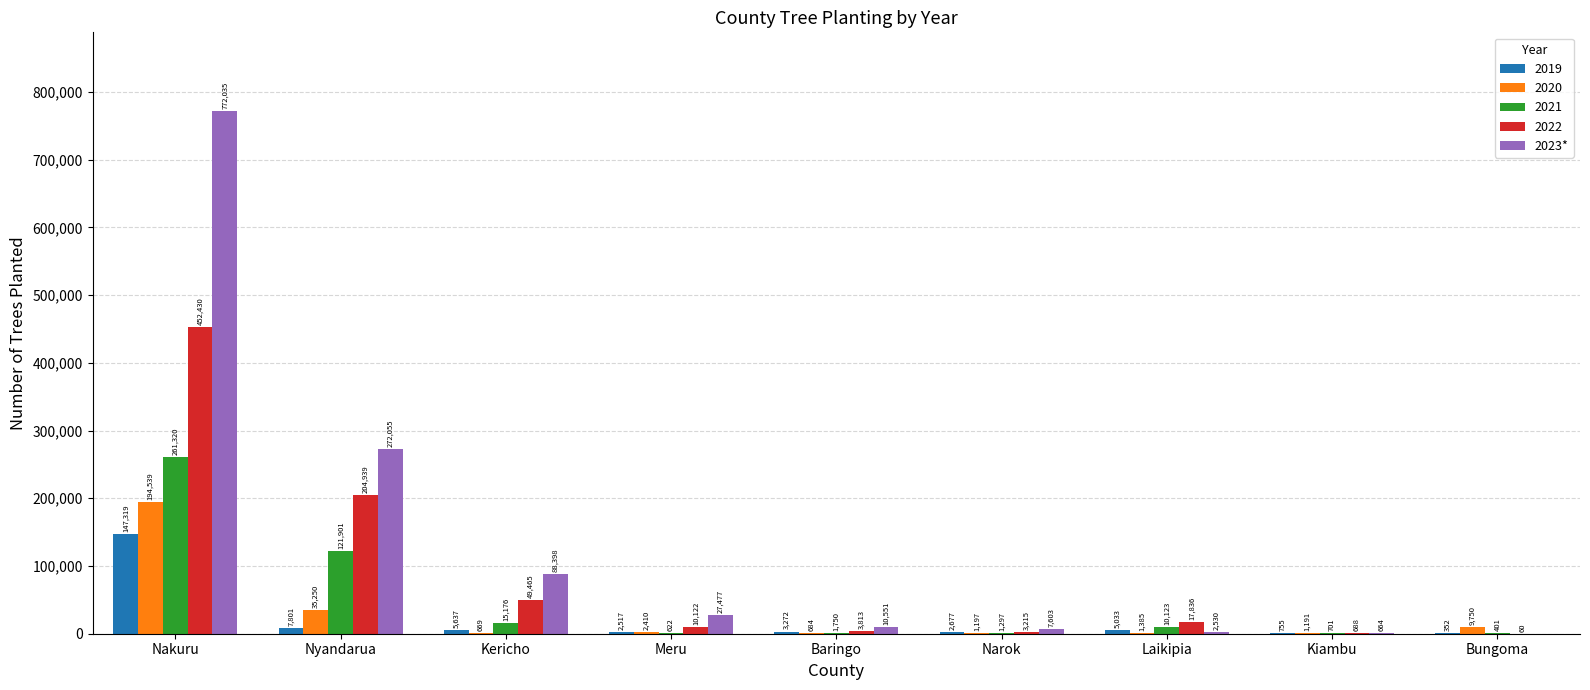

What is the sum of all 2023* values?

1181313